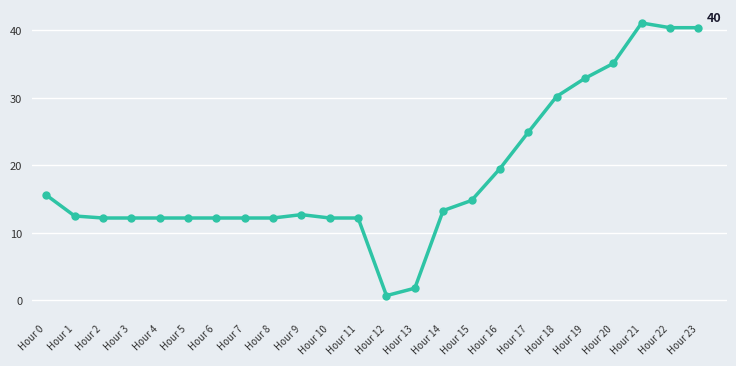

What is the sum of all values?

445.7